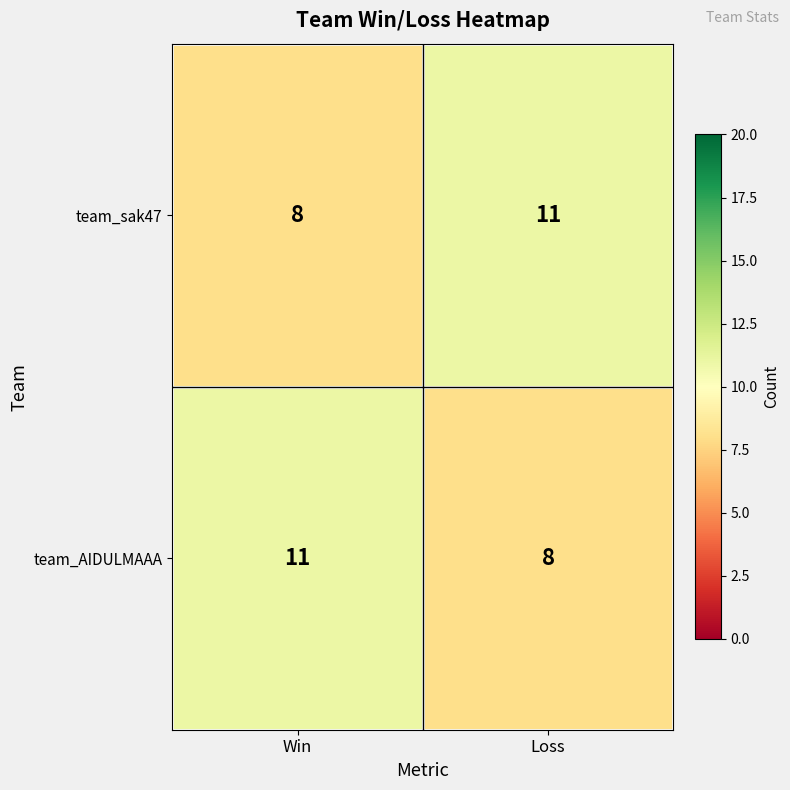

What is the average value of the team_AIDULMAAA series?

10